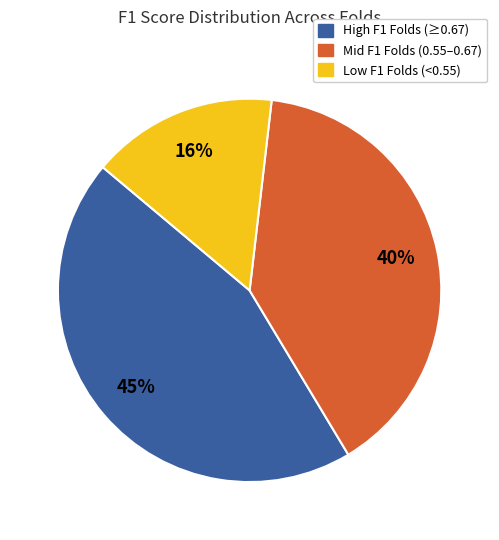

Is there any slice that represents more than half of the pie?

No